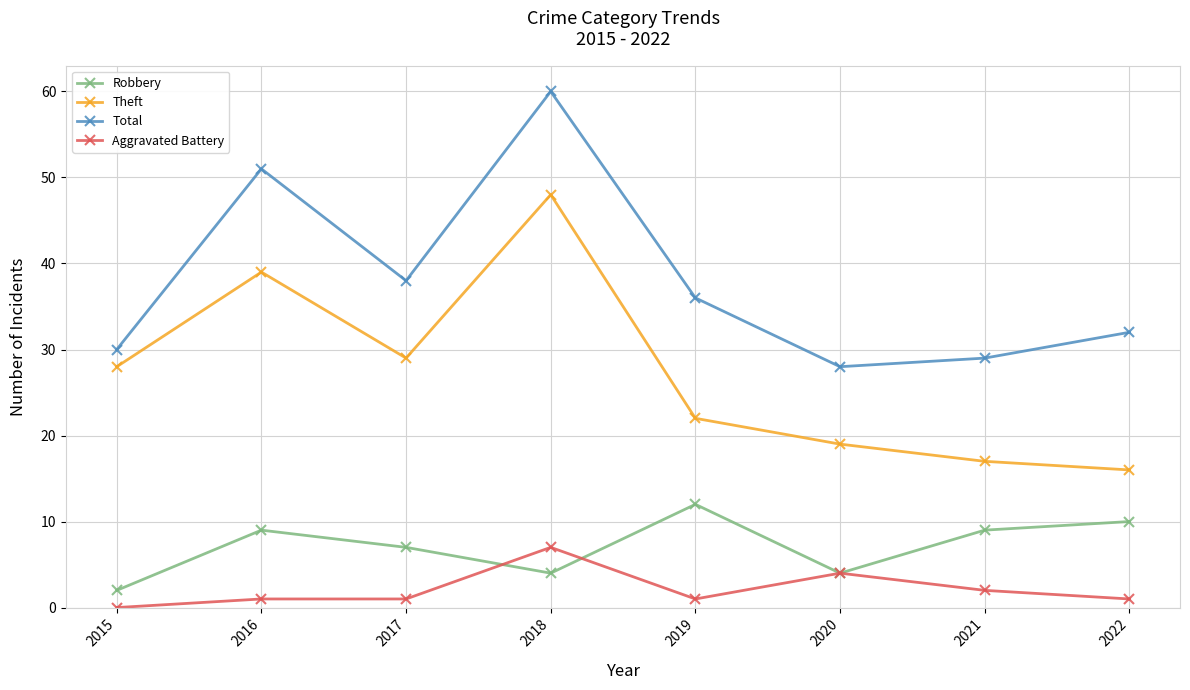

True or false: Theft has a value of 29 at 2017.

True